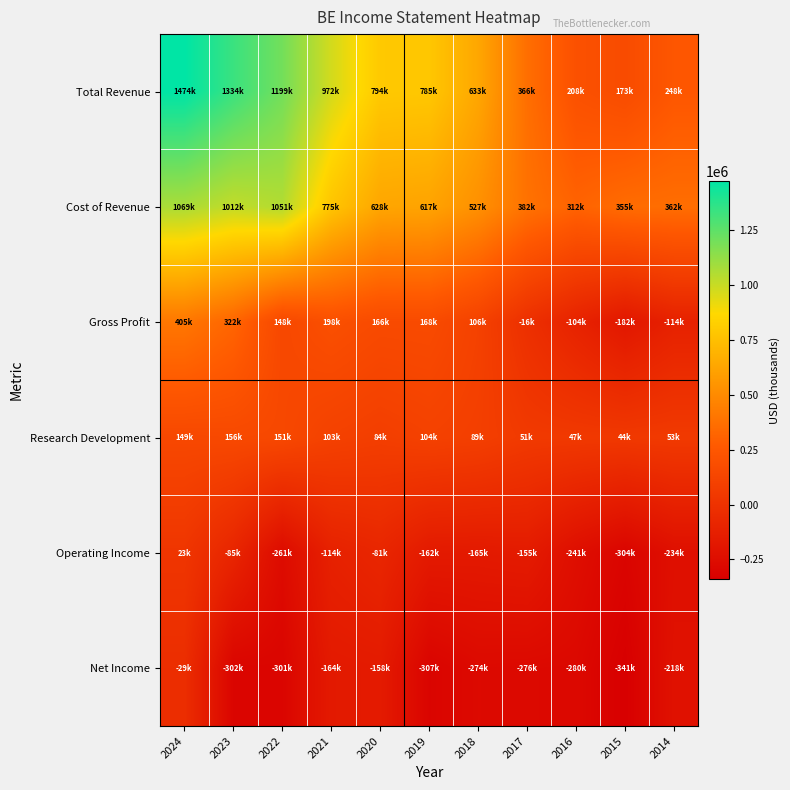

Which category has the highest value across all series?

2024